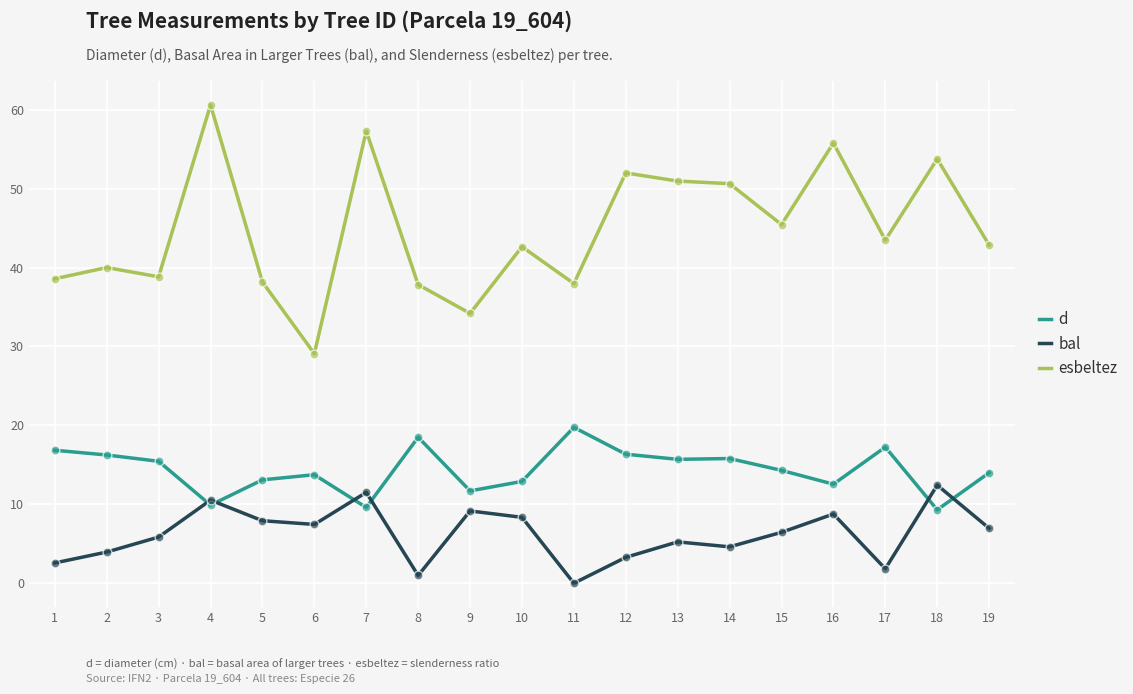

What is the difference between the highest and lowest values at 3?

33.0